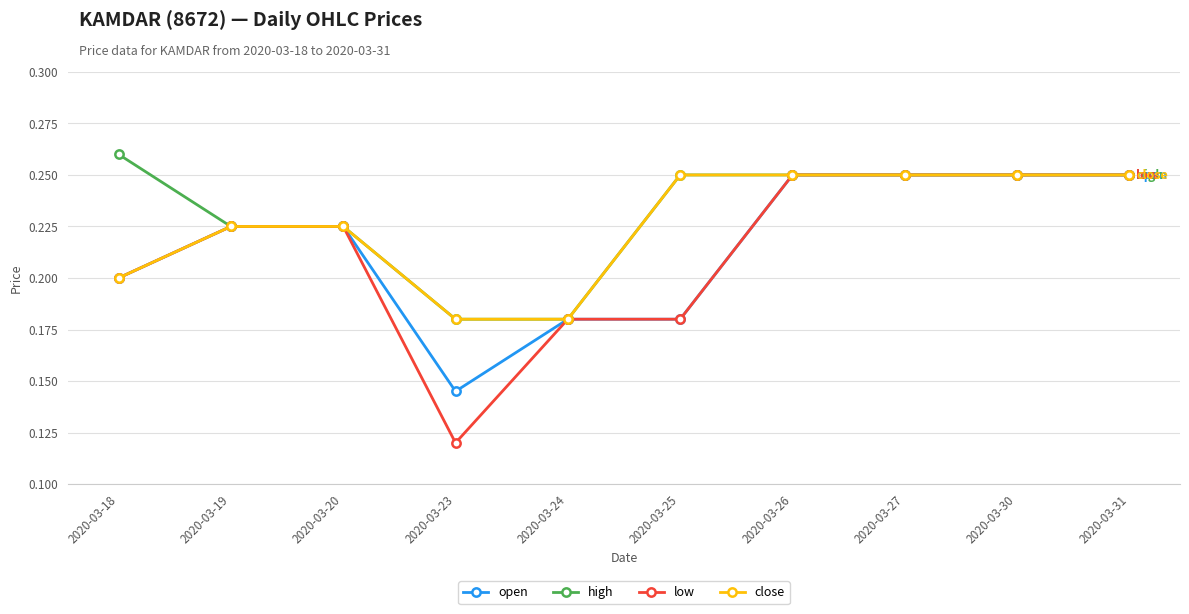

Which label corresponds to the largest value in the chart?

2020-03-18